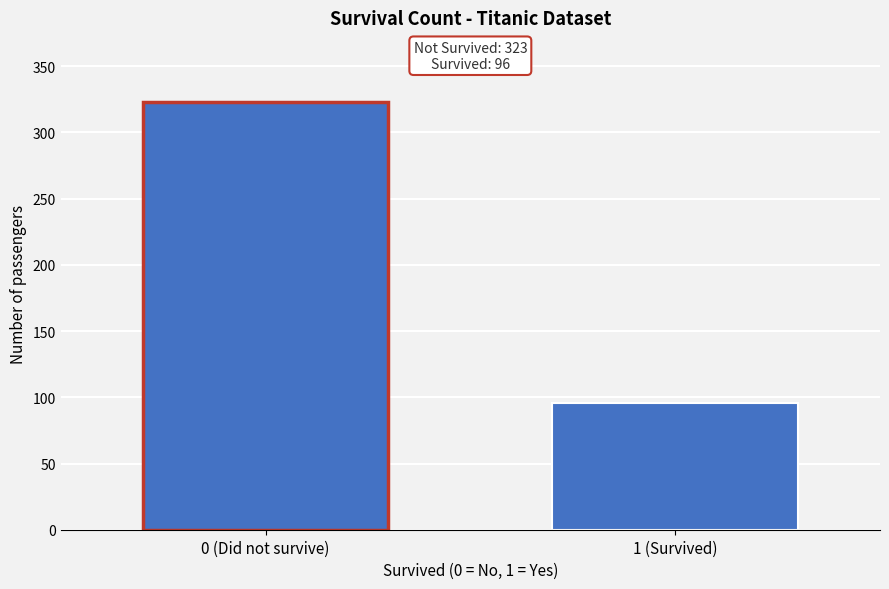

Reading right to left, extract all data points from this chart.

1 (Survived)=96	0 (Did not survive)=323